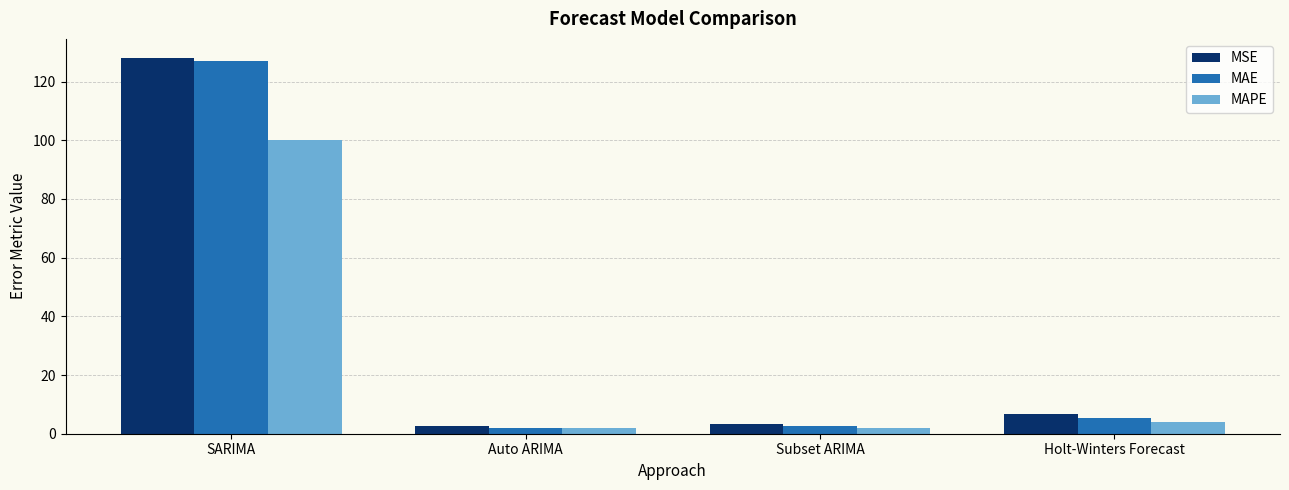

The value of MAPE at Subset ARIMA is 2.1. True or false?

True